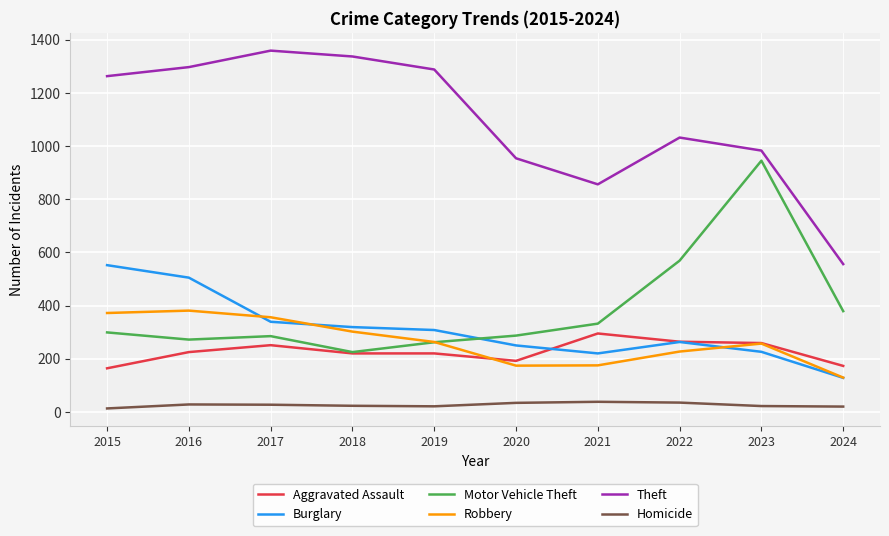

Between 2019 and 2020, which series saw the biggest shift?

Theft